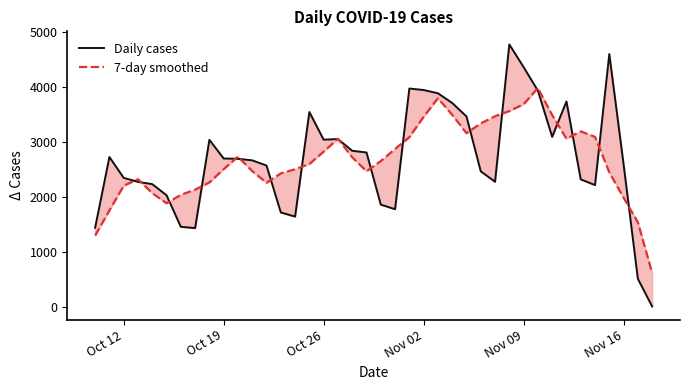

True or false: 7-day smoothed has more than 0 interior local peaks.

True